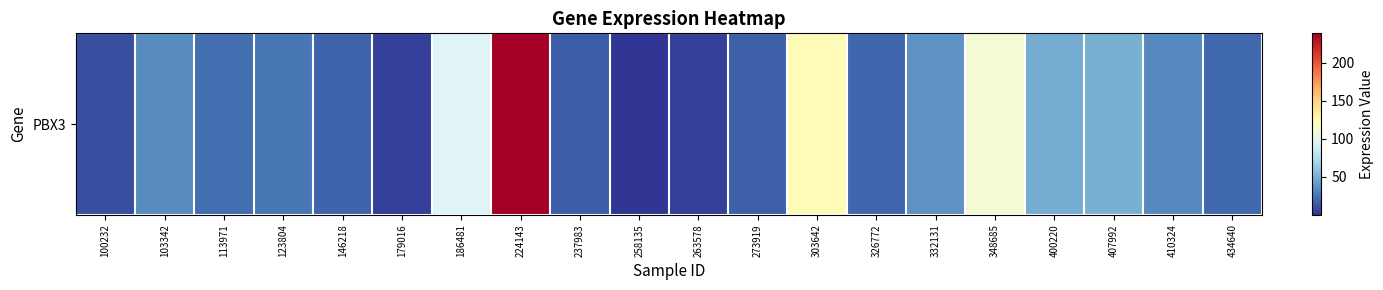

What is the average value?

46.5